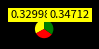

Is there a majority slice in this chart?

No